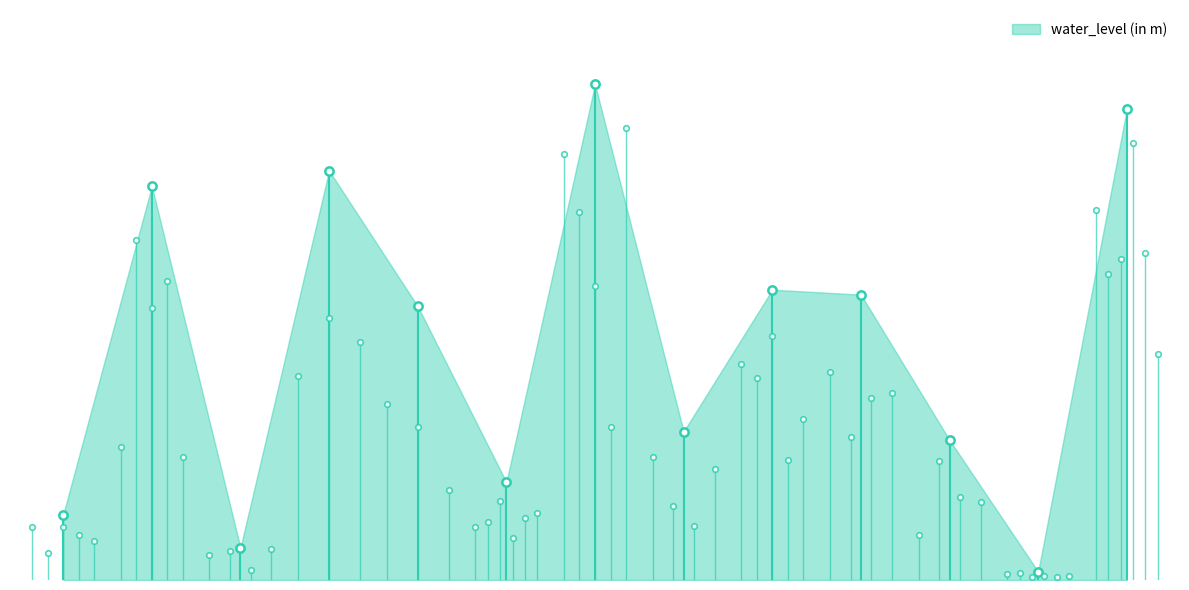

Rank the categories by value from highest to lowest.

Gwalior(S), Nayagaon2, Dabra(S), Behat, Makoda, Manpura, Dongarpur, Harsibandh, Mohana(S), Ghantigaon, Aron, Charai Shyampur, Mohna